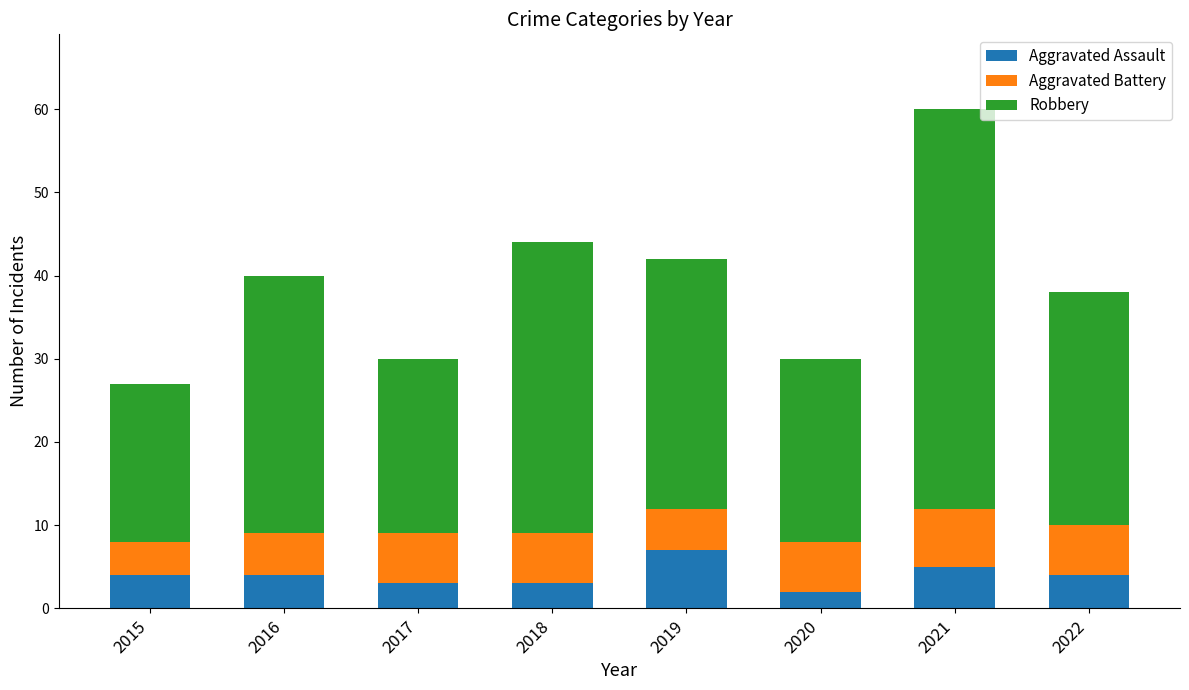

At which category is the sum across all series the highest?

2021